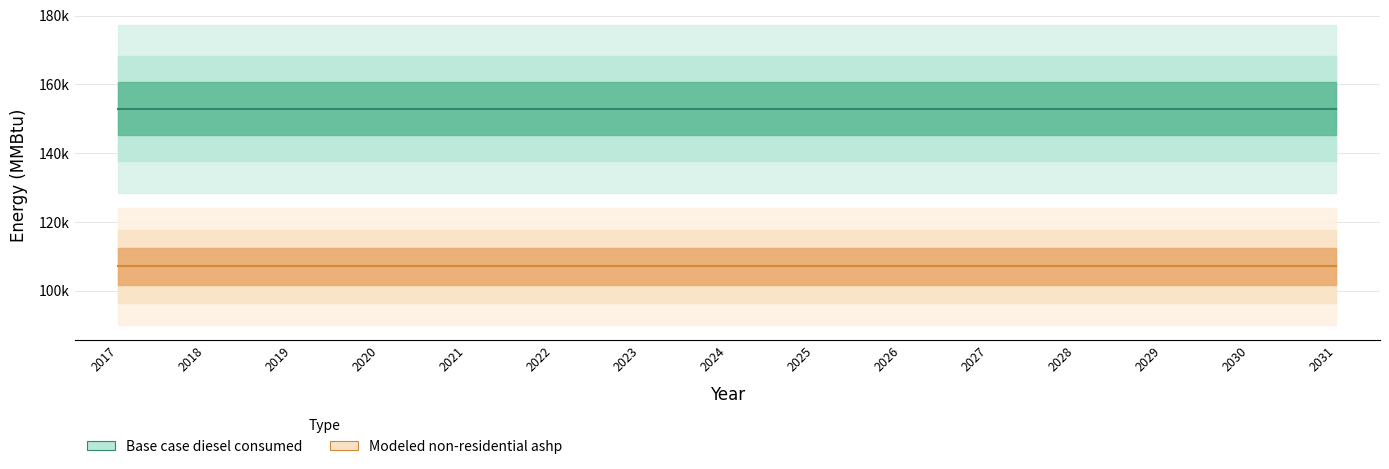

What is the difference between the highest and lowest values at 2030?

45863.2